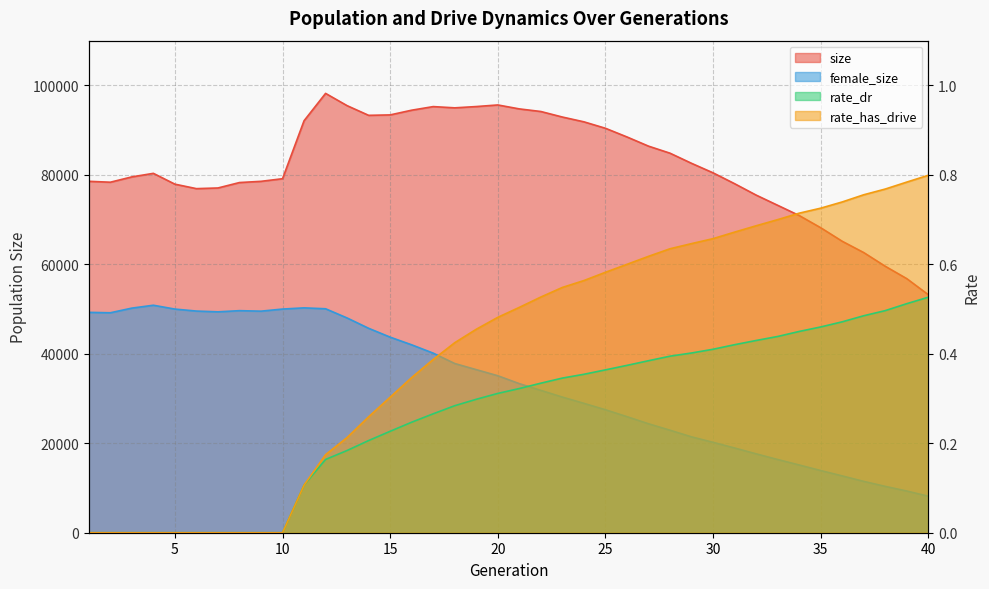

At which label does size reach its minimum?

40